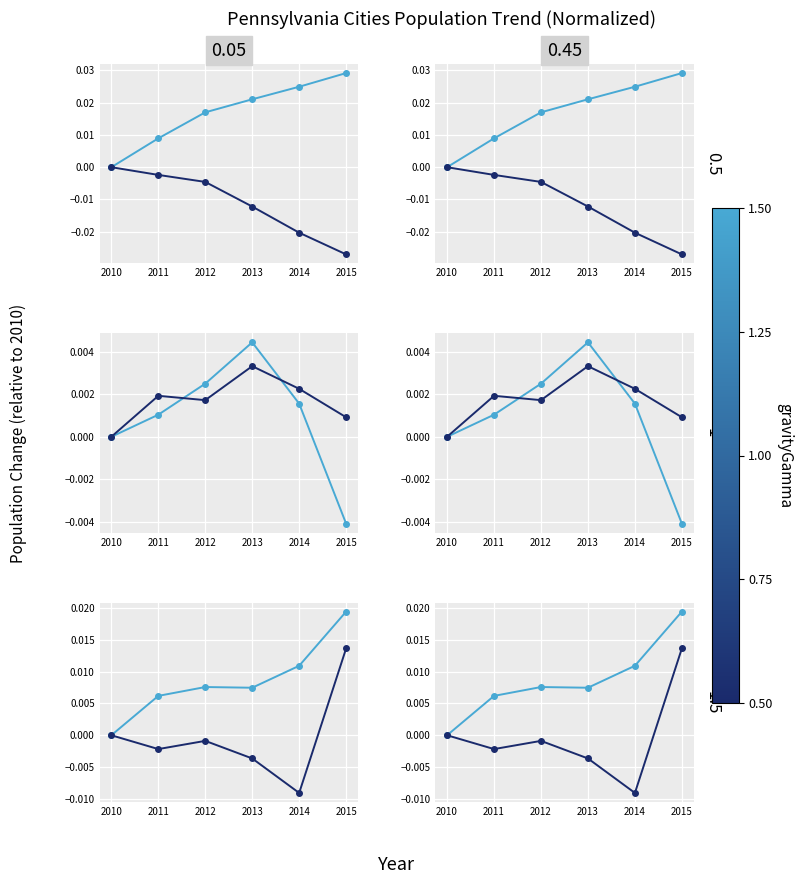

Where is Scranton nearest to the value 0?

2010